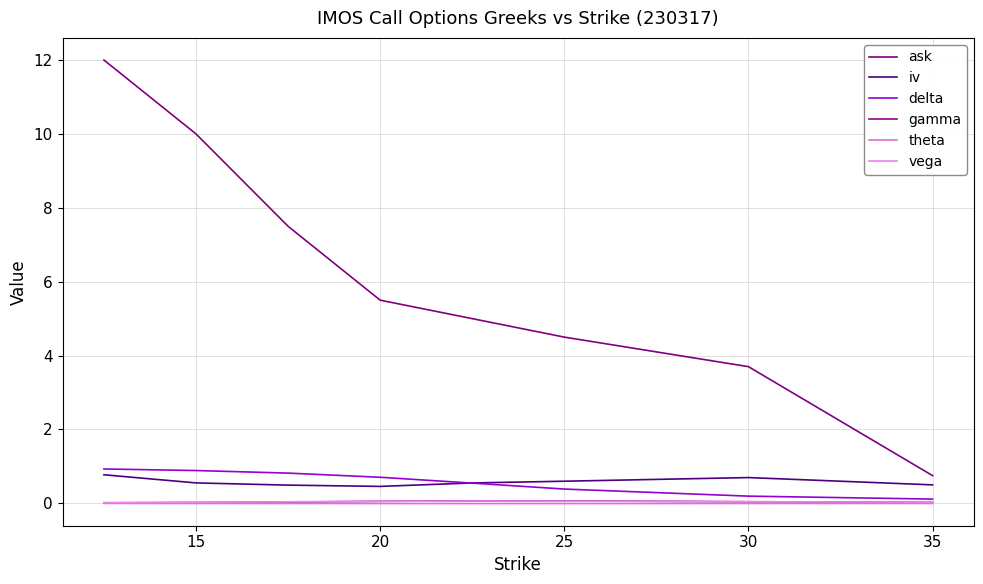

How many lines are shown in the chart?

6